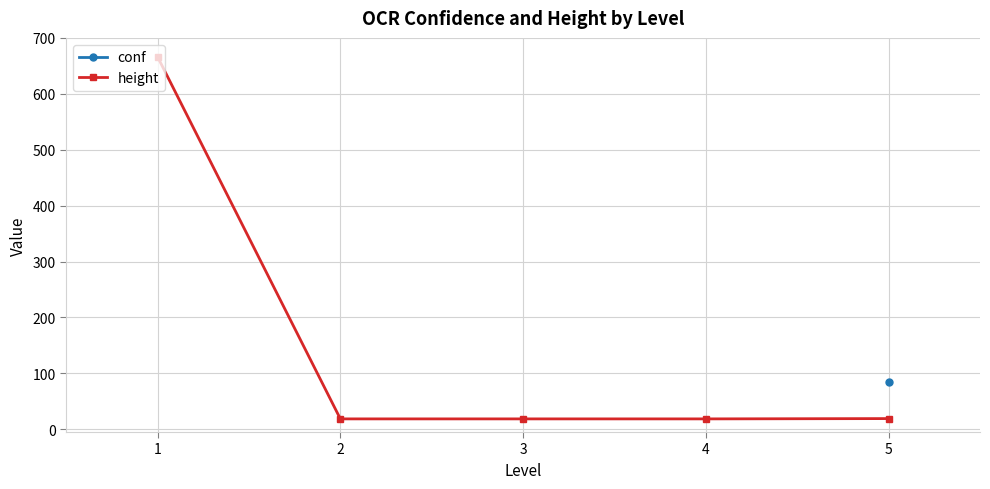

True or false: conf and height cross at least once.

False